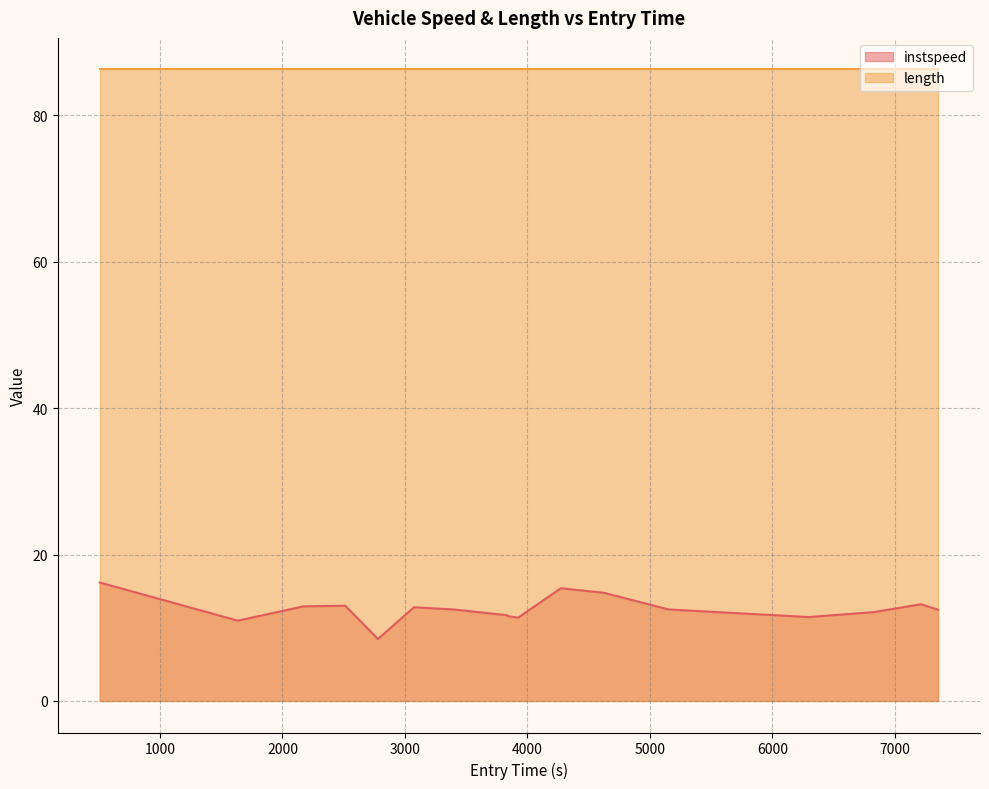

Rank the categories by value from highest to lowest.

507.576122411108, 4272.8052571240605, 4626.651768288343, 7213.808118497598, 2512.1371729394787, 2173.2650466626533, 3073.458218244614, 5152.476292721233, 3396.442117316597, 7352.943049920251, 6826.43268130379, 3834.9089806638085, 3839.4375945528095, 6296.371801133436, 3924.443441924848, 1634.9953930083495, 2780.1518819210983